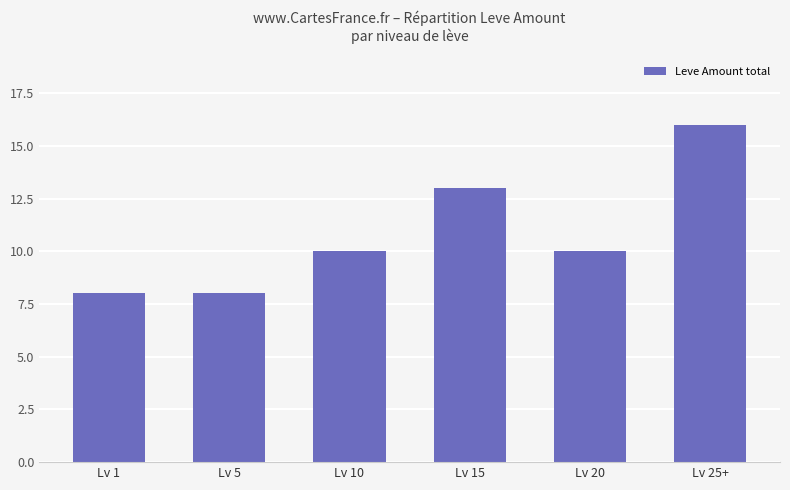

Reading left to right, what are all the values shown in this chart?

Lv 1=8	Lv 5=8	Lv 10=10	Lv 15=13	Lv 20=10	Lv 25+=16